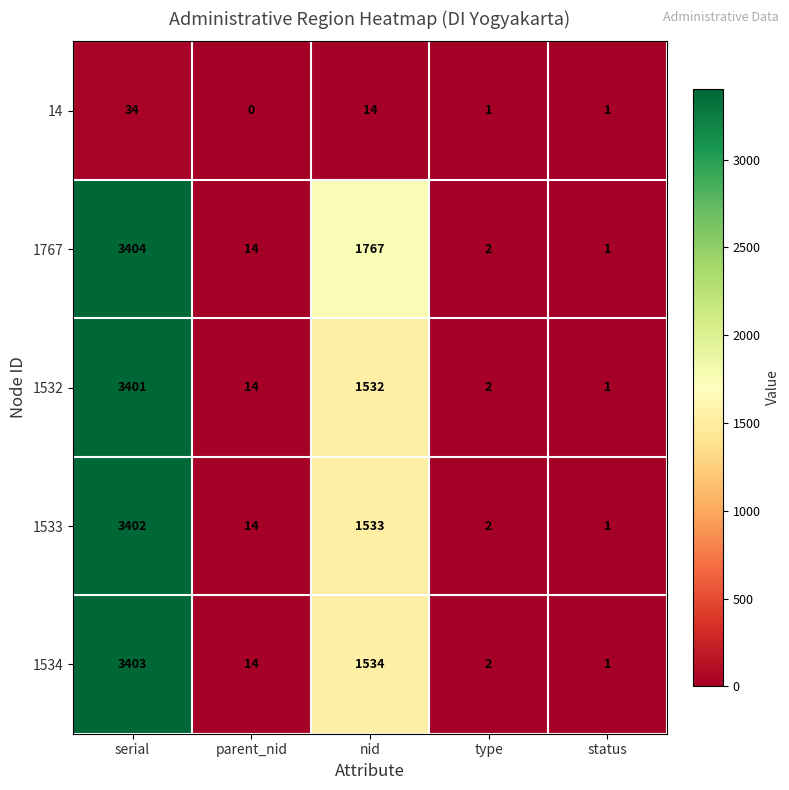

Which category has the highest value across all series?

serial